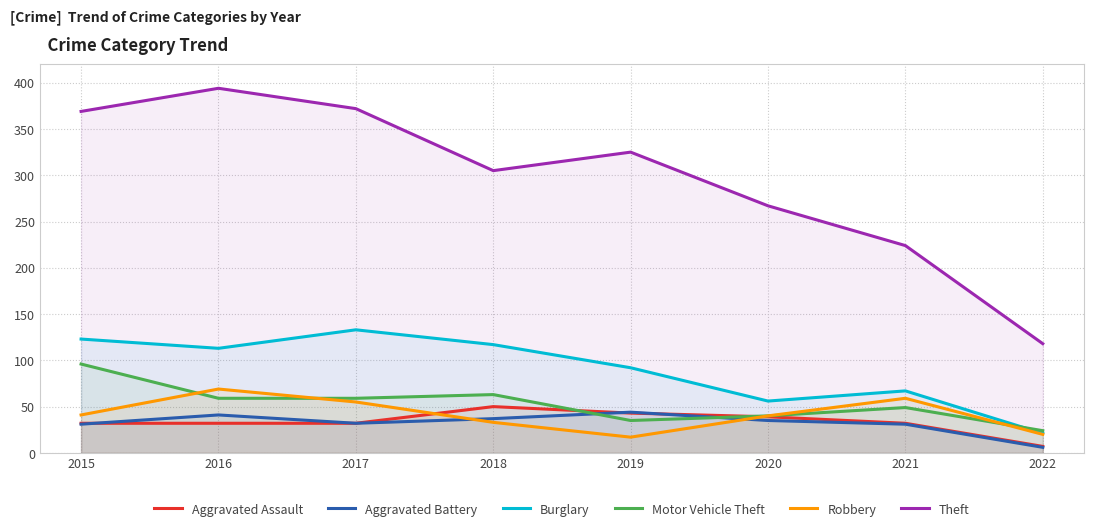

What is the spread (max minus min) of values at 2016?

362